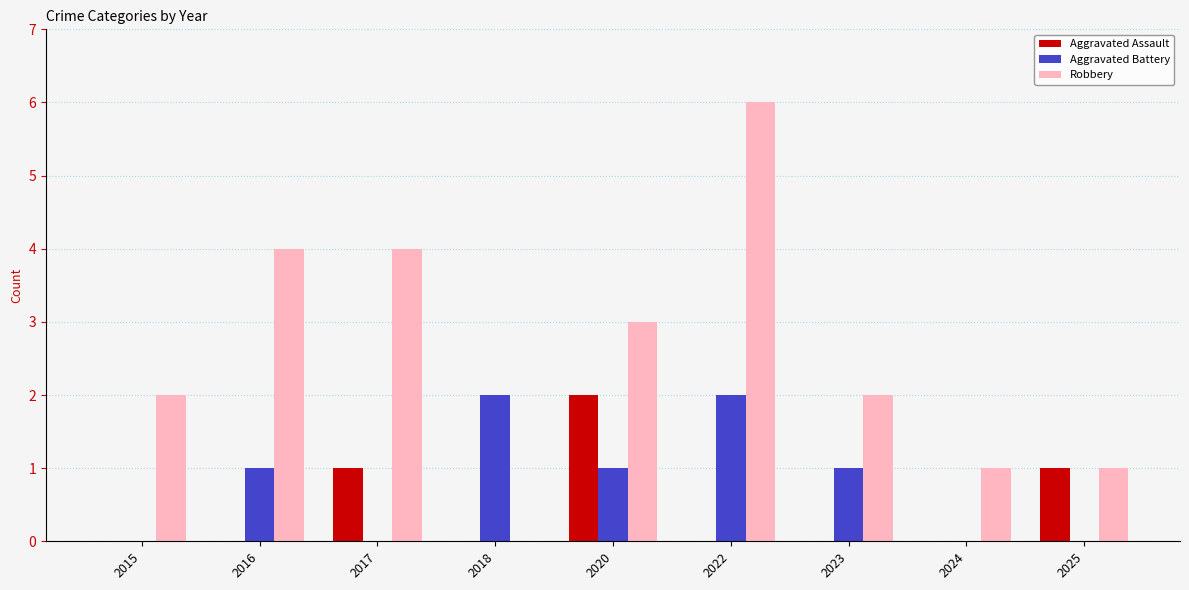

Read the Robbery value at 2020.

3